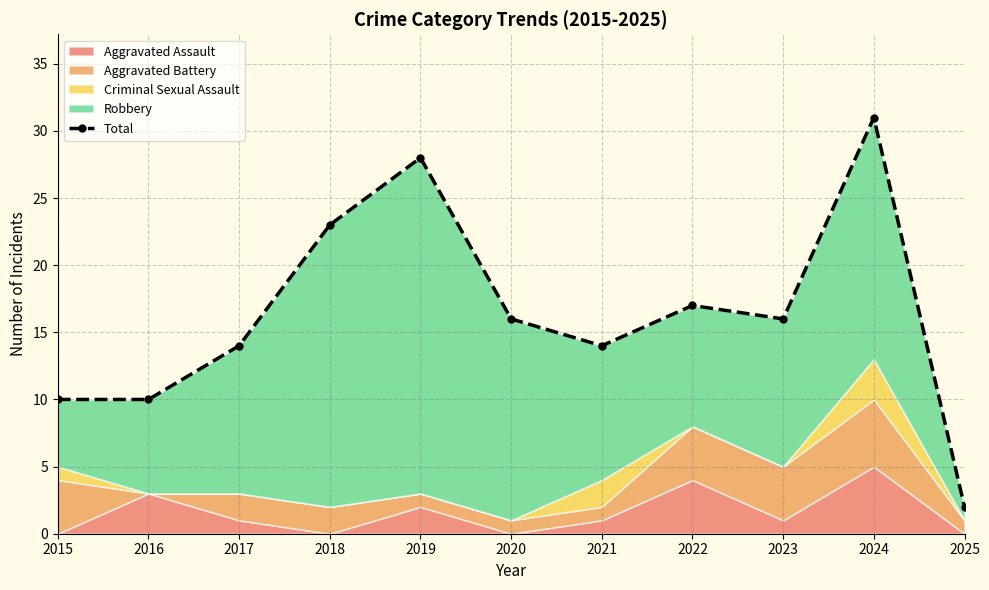

How many values are between 10 and 23?

8